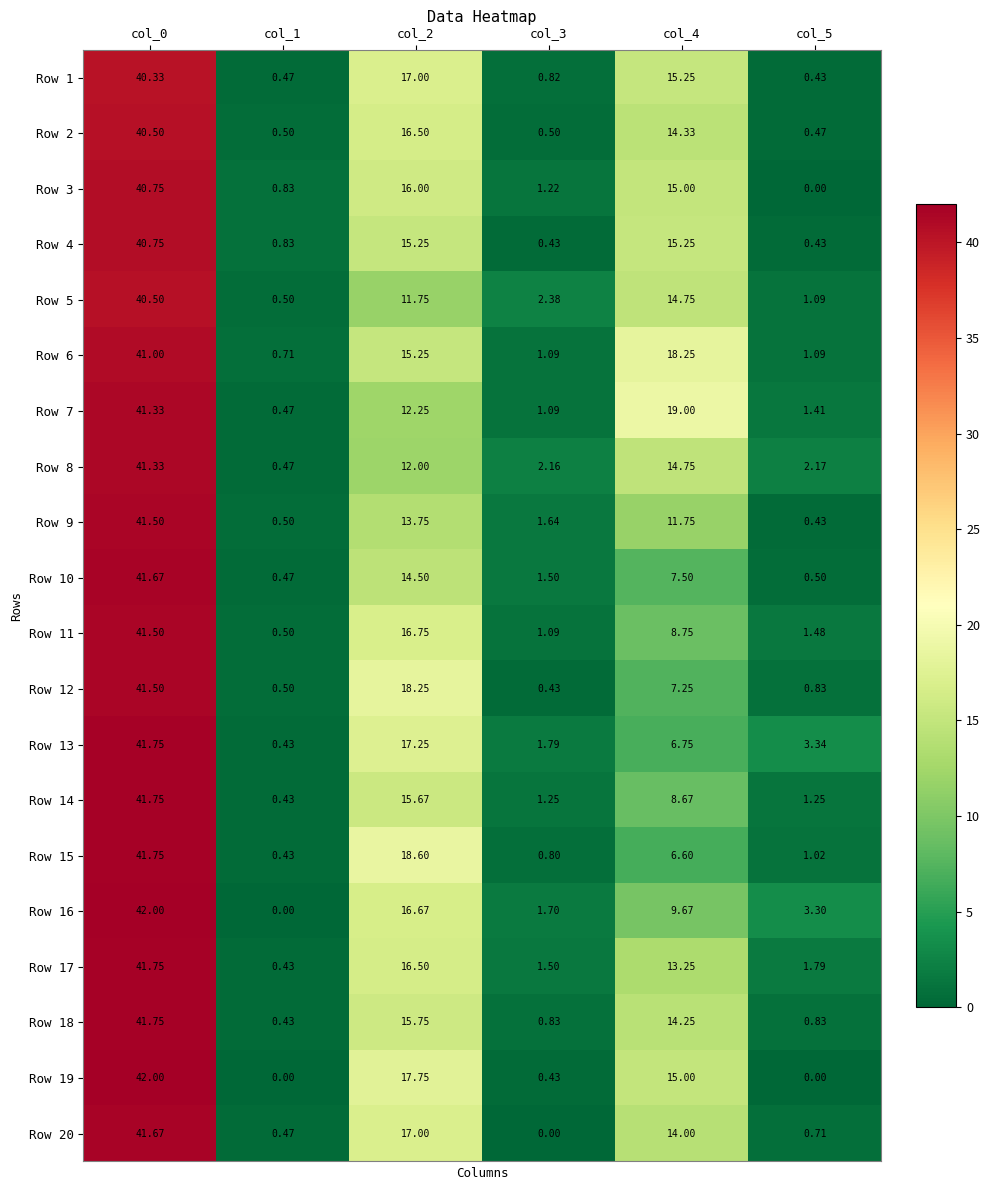

What is the difference between the highest and lowest values at col_2?

6.9